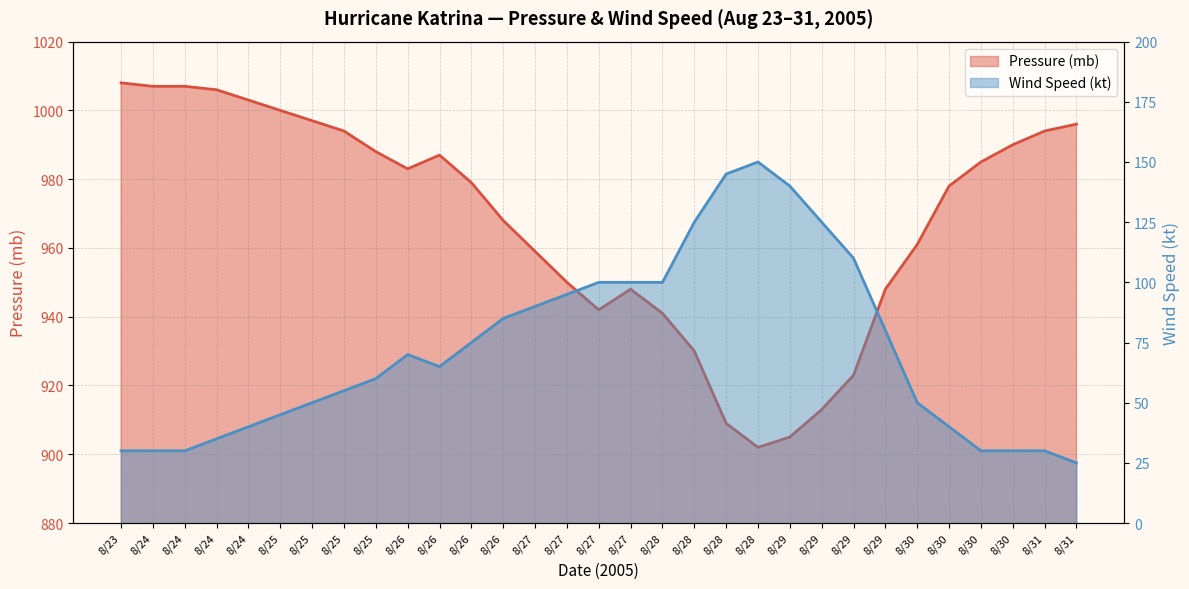

True or false: Pressure (mb) and Wind Speed (kt) intersect in this chart.

False